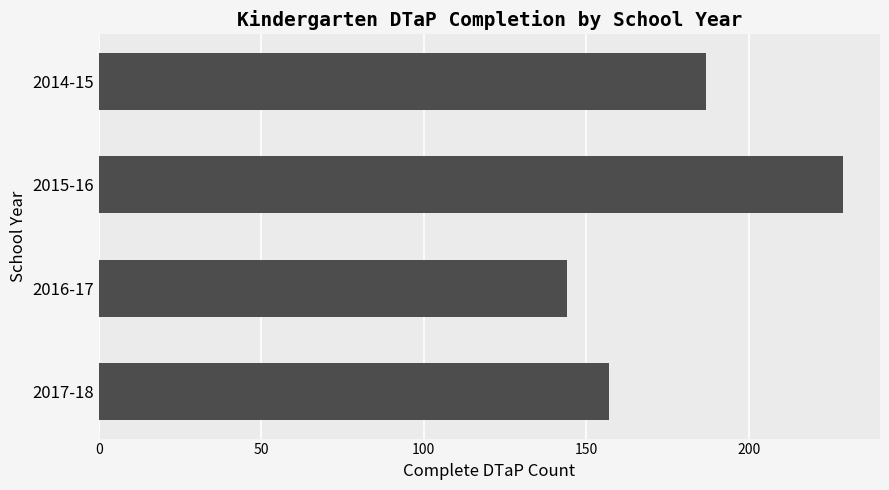

What is the smallest value displayed?

144